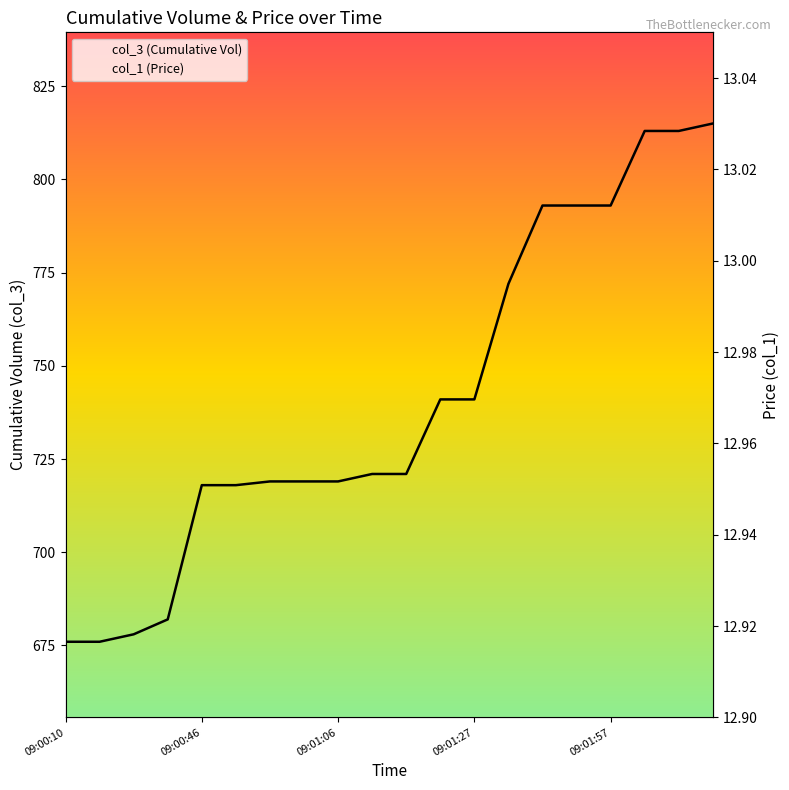

The value of col_3 (Cumulative Vol) at 09:01:27 is 1070.1. True or false?

False